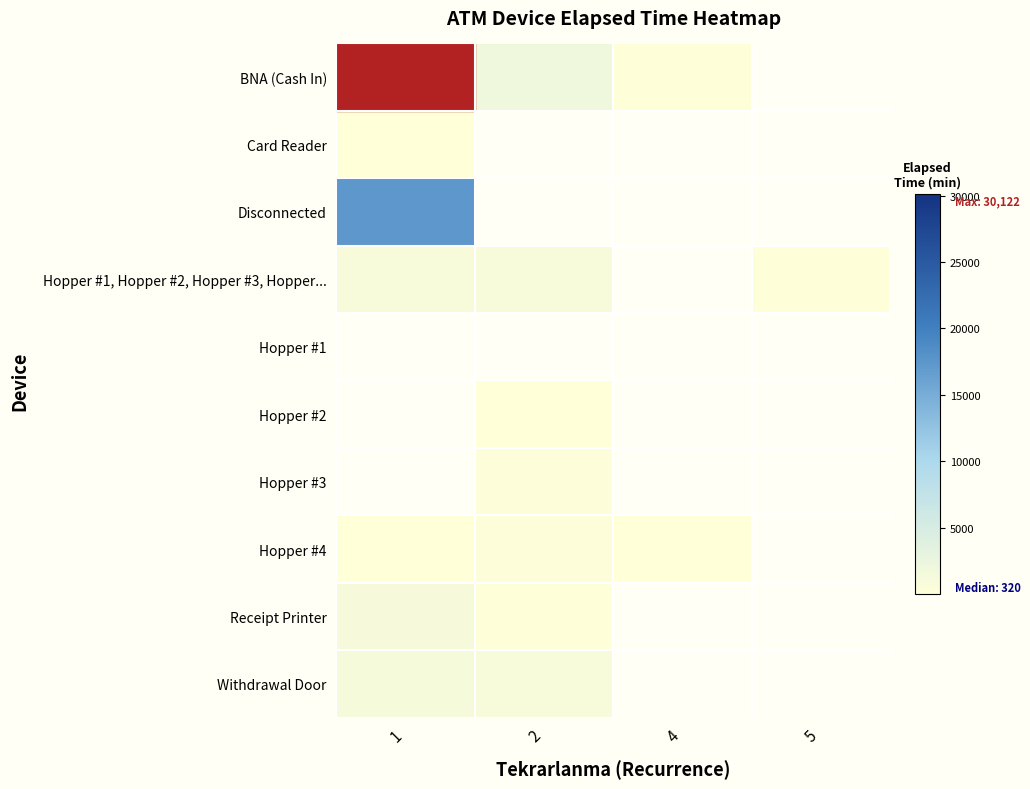

At which category does the chart reach its peak across all series?

1